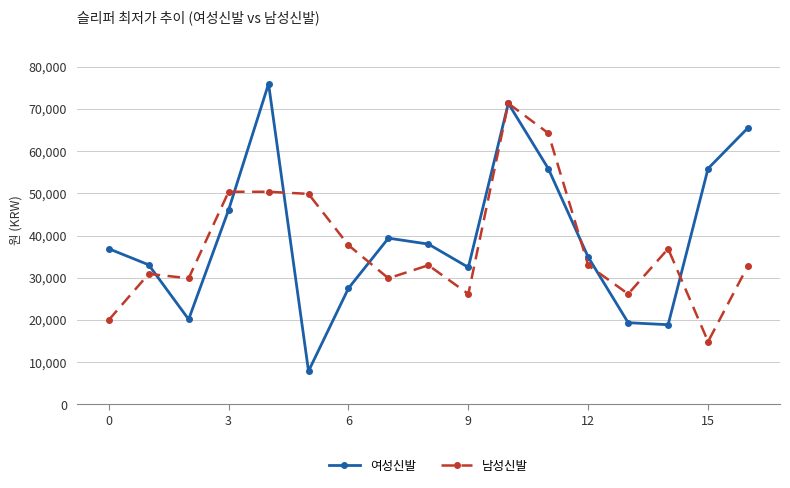

List the series in order of their peak value, highest first.

여성신발, 남성신발